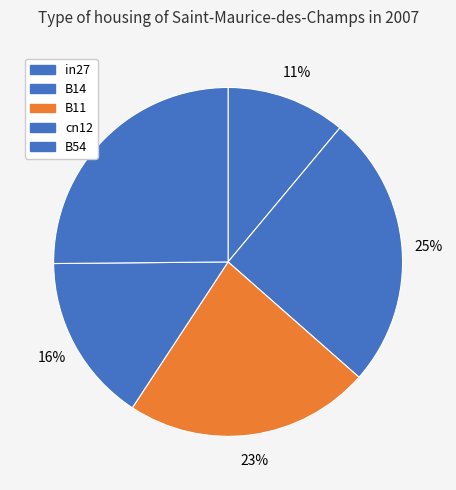

Count the number of slices in the pie.

5